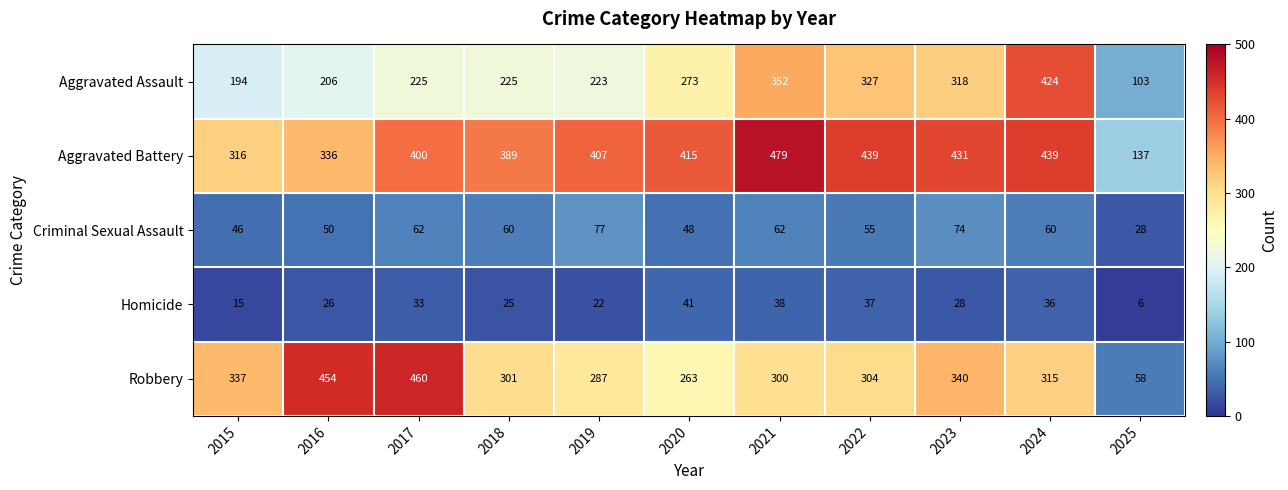

At which label does Aggravated Assault reach its peak?

2024